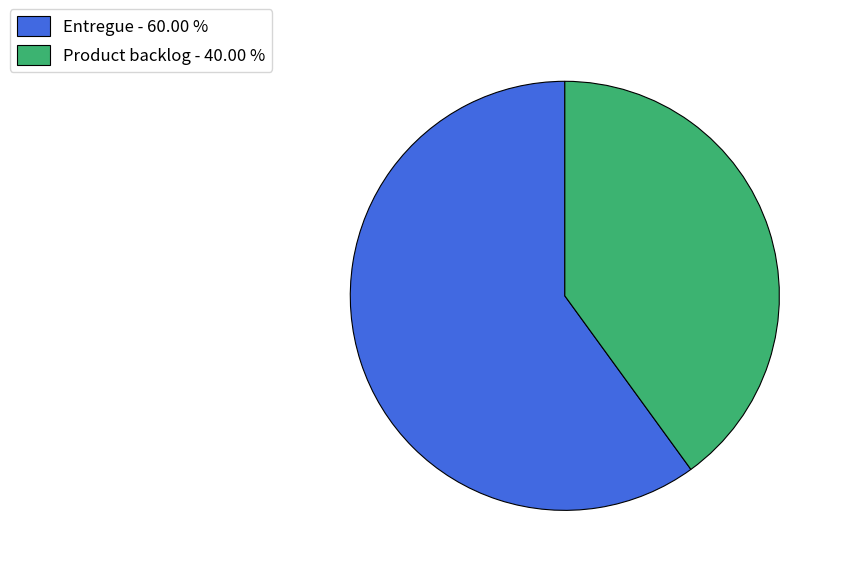

What is the majority slice?

Entregue